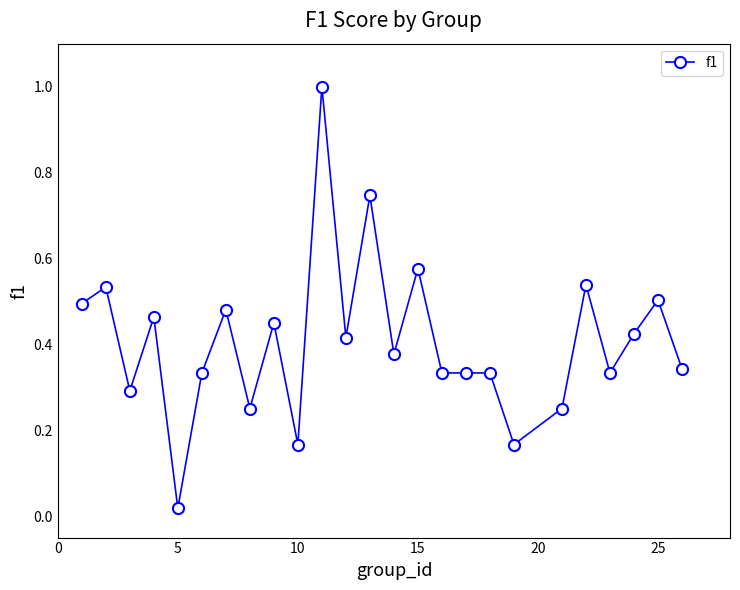

True or false: the data has more than 0 interior local peaks.

True